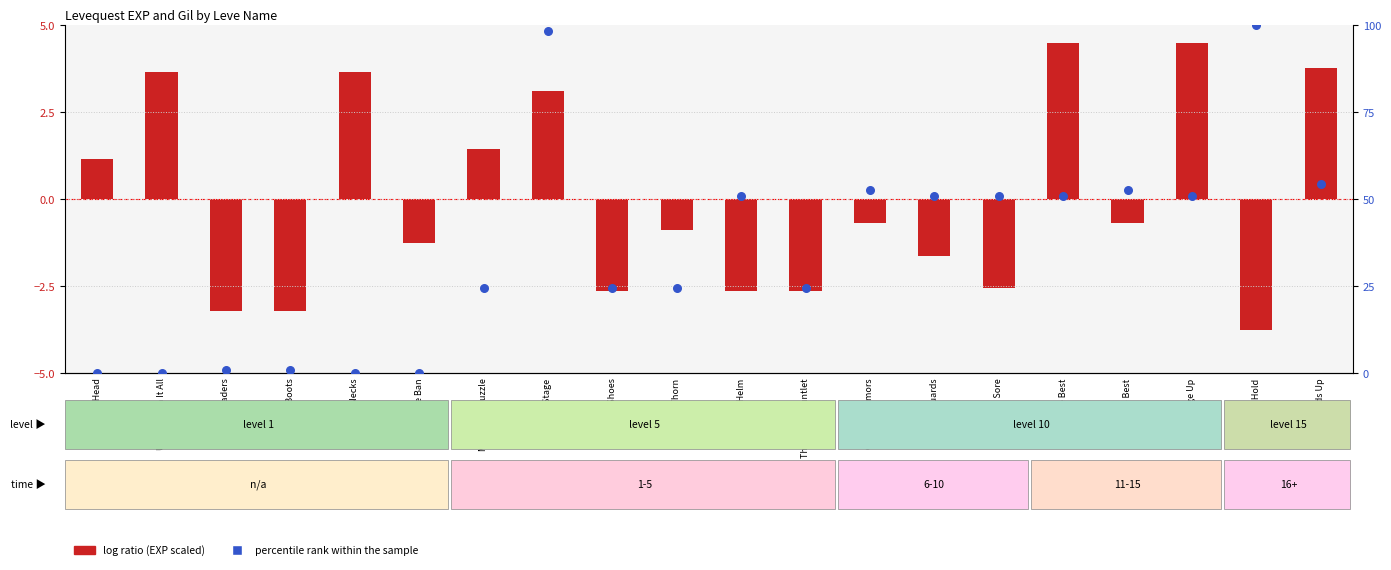

Which series has the largest Y range (max minus min)?

percentile rank within the sample